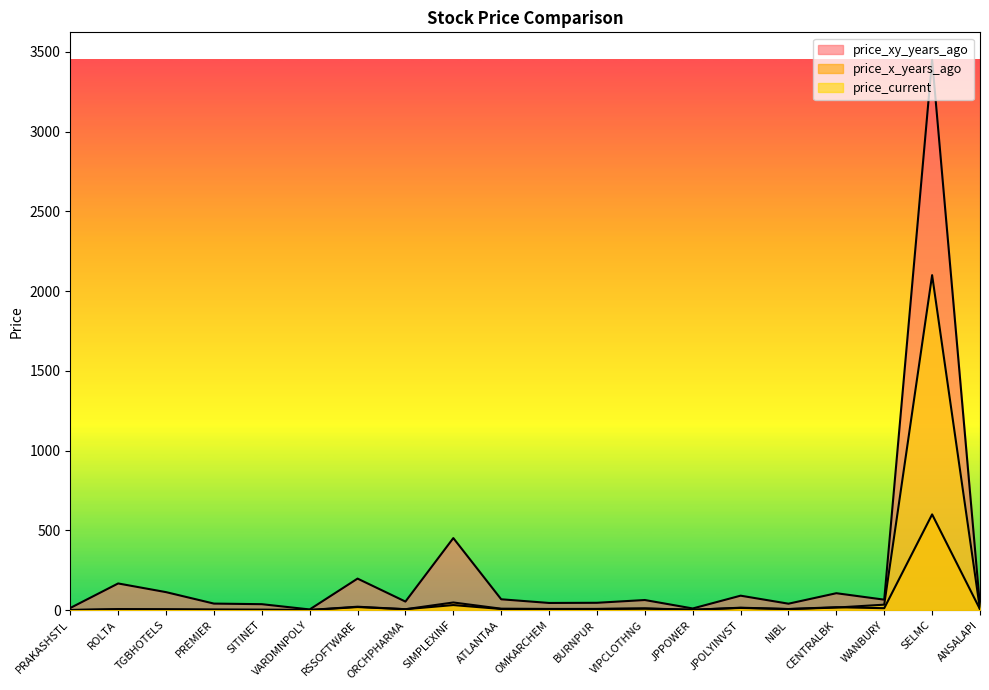

At which category does price_xy_years_ago reach its first local peak?

ROLTA